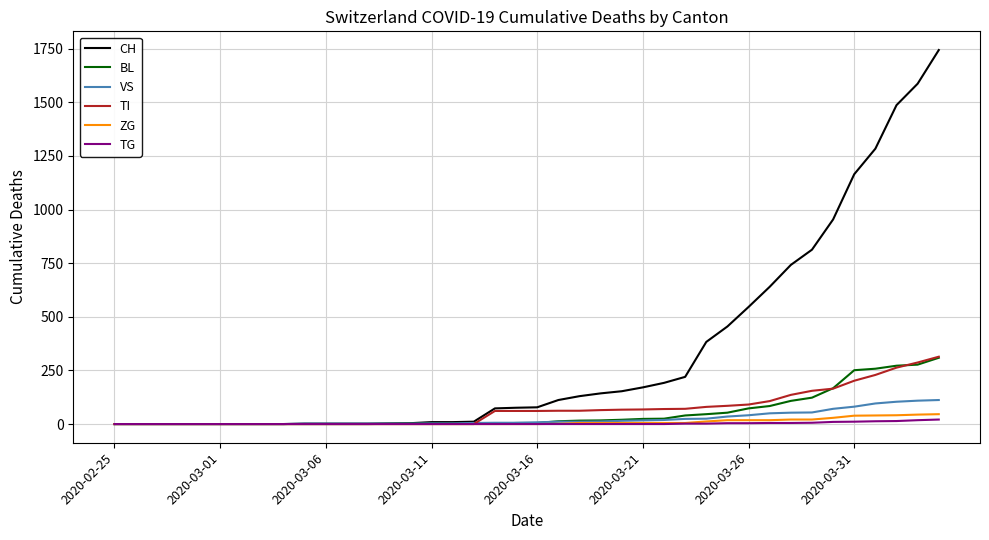

What is the highest value of the BL series?

309